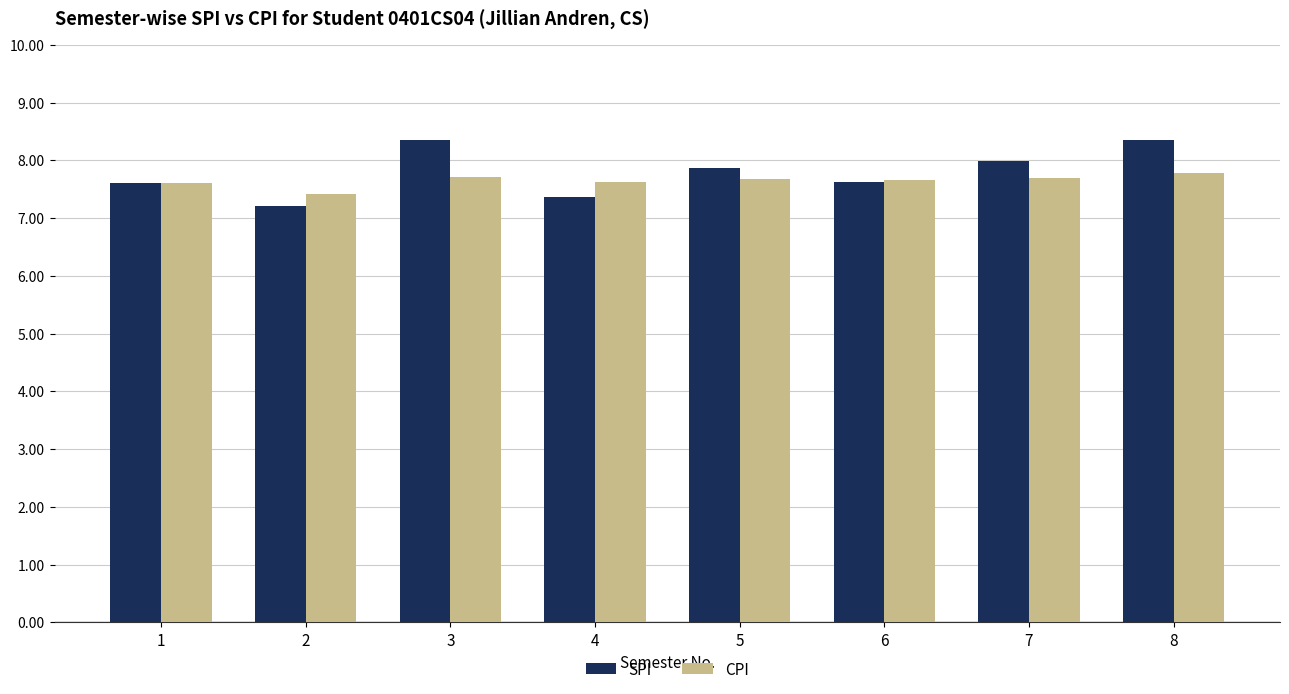

Which series has the largest range (max minus min)?

SPI